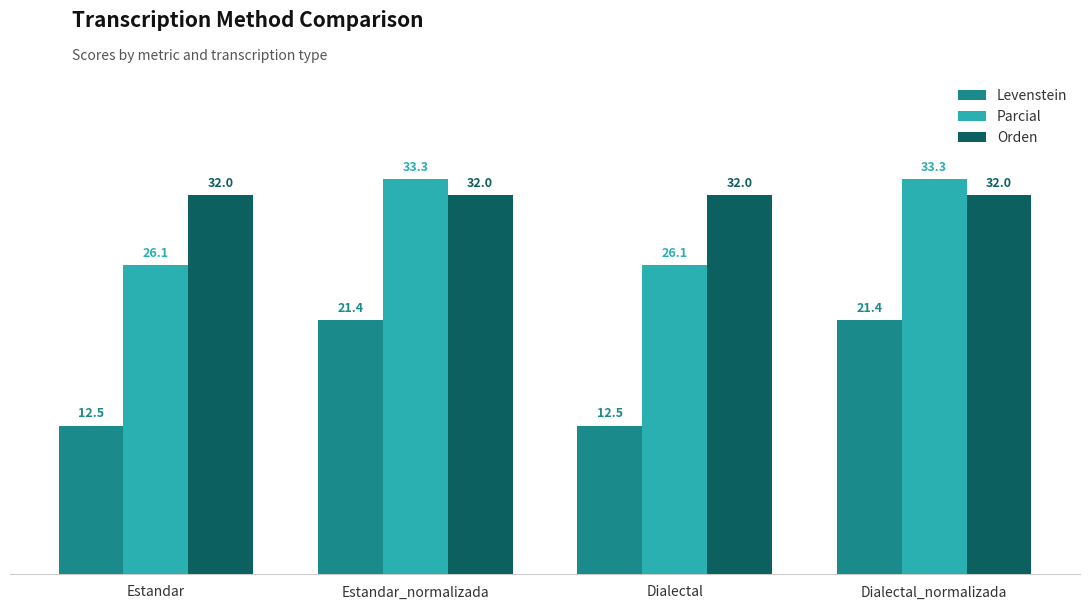

What are all the series names shown in the legend?

Levenstein, Parcial, Orden